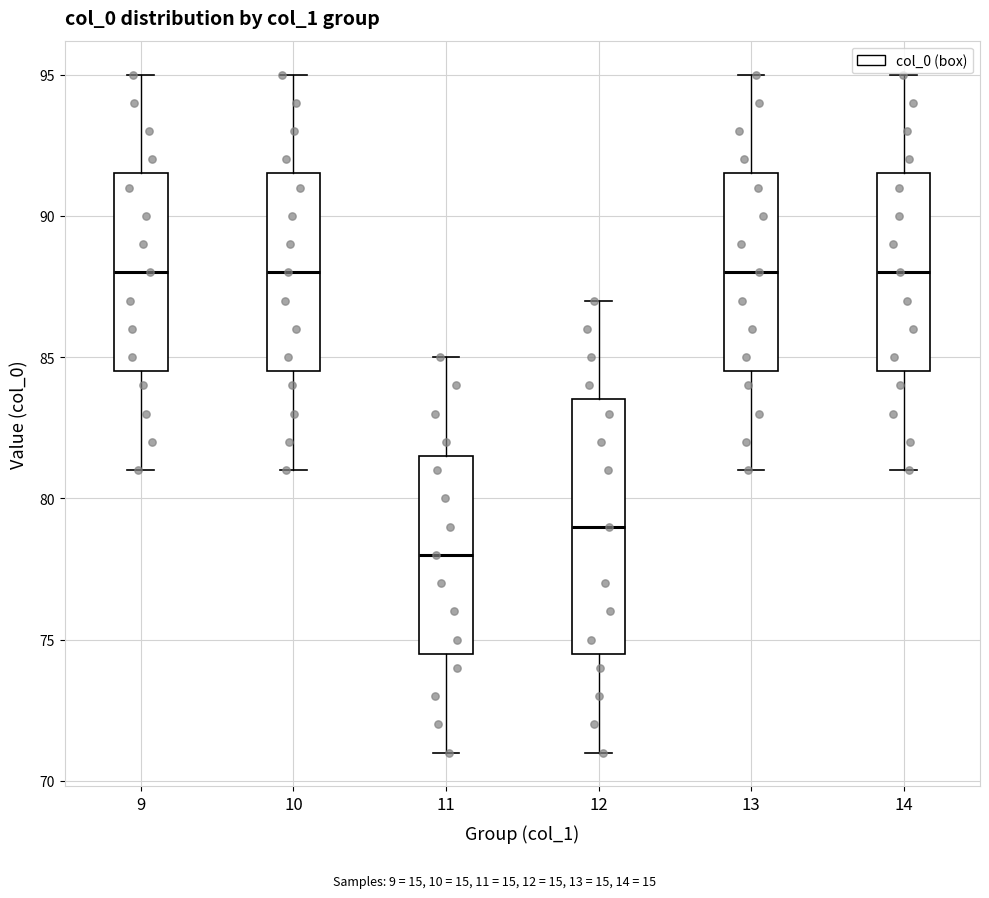

Which box has the lowest median line?

11